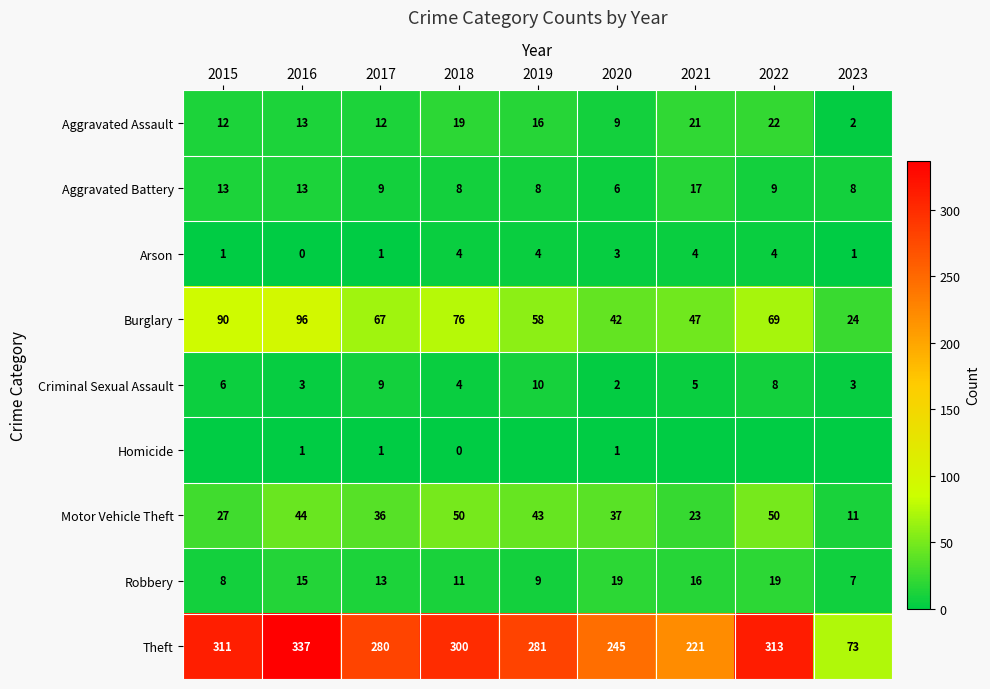

Is the value of Aggravated Battery at 2018 greater than the value of Theft at 2021?

No